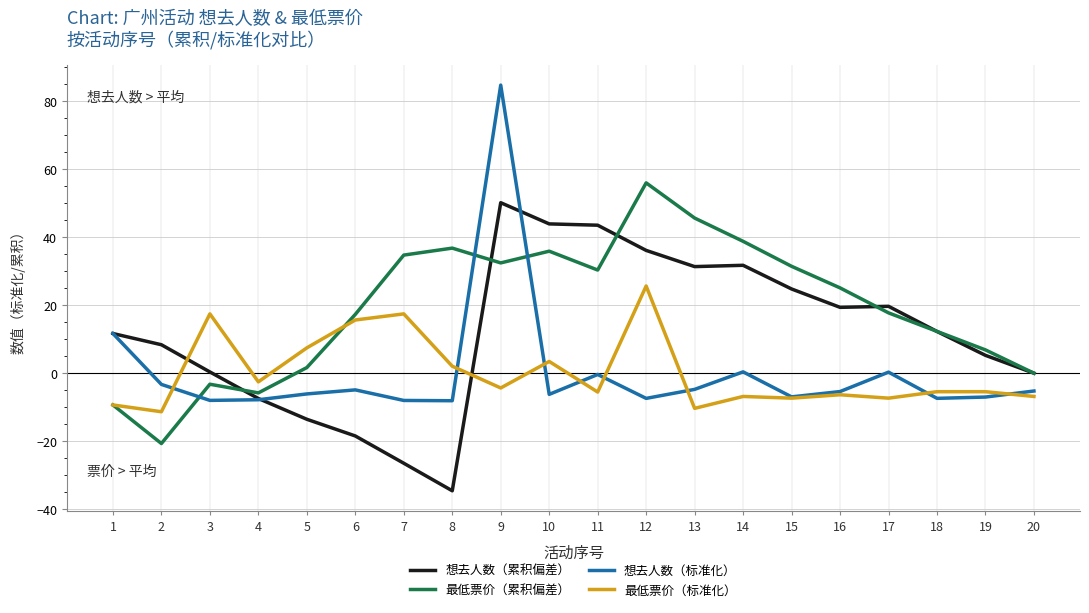

Does the chart display data point markers on the line(s)?

No